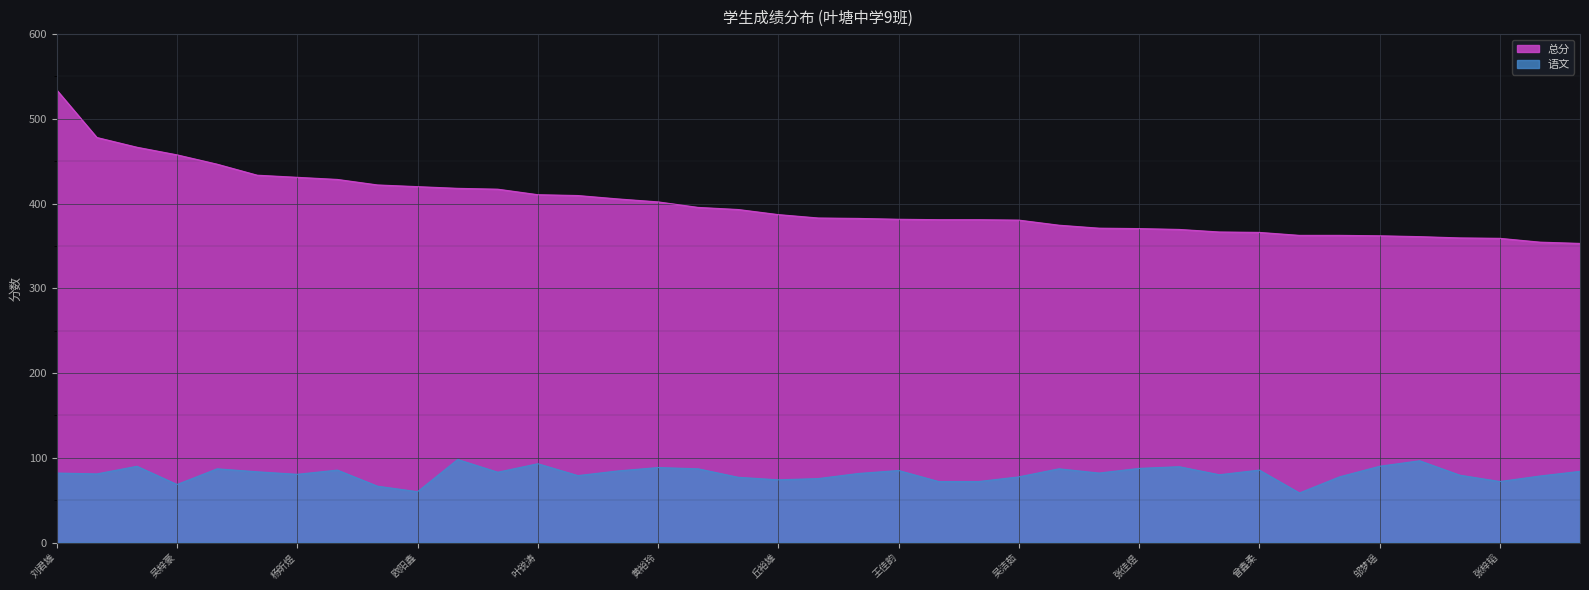

What is the sum of the 语文 values at 钟佳伶 and 黄宝国?

170.0